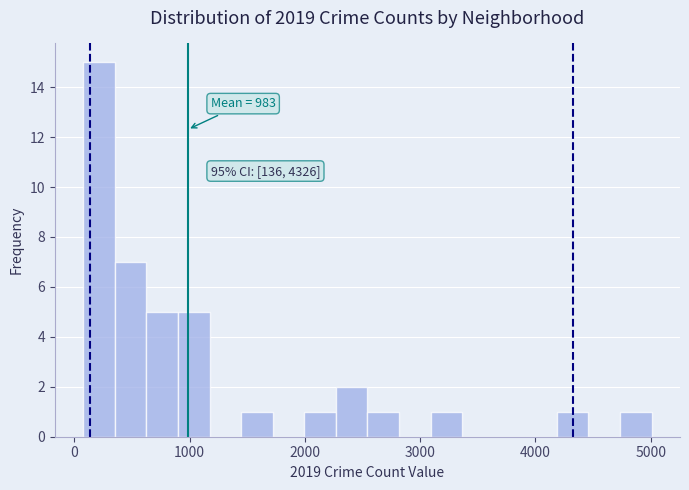

Read against the x-axis, roughly where is the centre of the tallest bar?

200